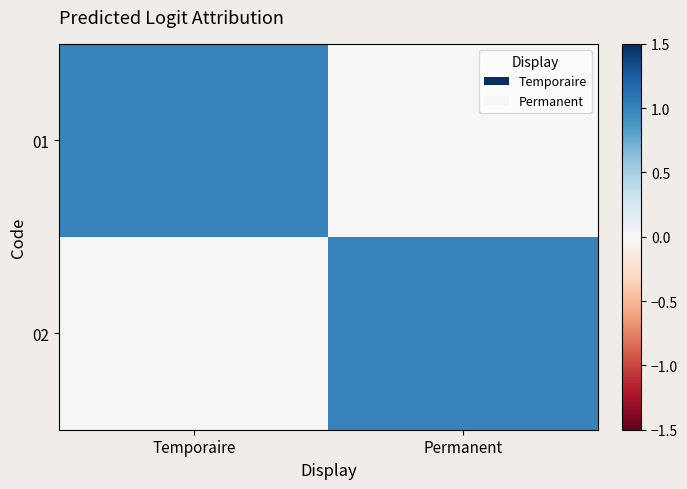

Which series changed the most between Temporaire and Permanent?

01